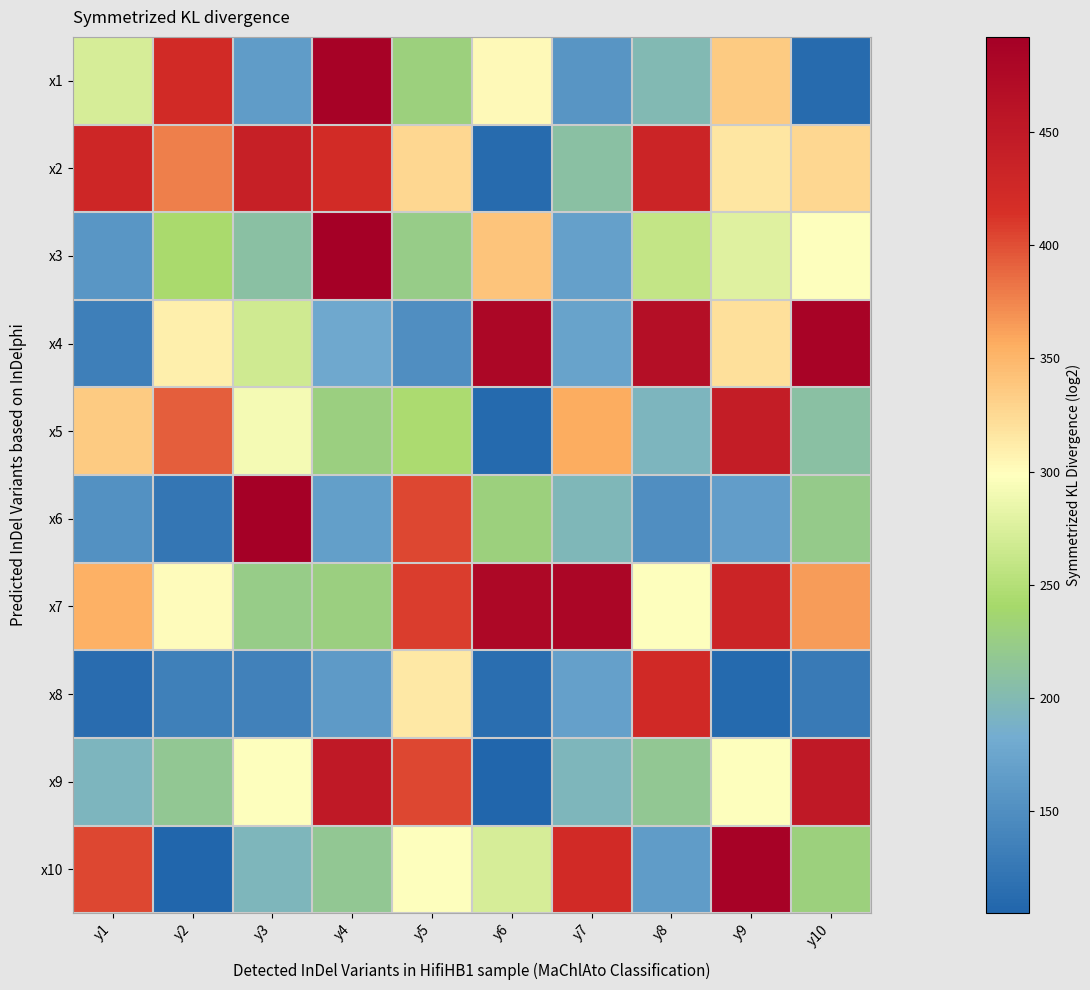

Reading left to right, list all the values displayed in this chart.

x1: y1=272	y2=423	y3=165	y4=487	y5=229	y6=303	y7=157	y8=199	y9=335	y10=112
x2: y1=430	y2=378	y3=440	y4=422	y5=327	y6=112	y7=209	y8=433	y9=316	y10=326
x3: y1=158	y2=244	y3=209	y4=492	y5=223	y6=340	y7=169	y8=260	y9=278	y10=297
x4: y1=133	y2=310	y3=267	y4=179	y5=149	y6=479	y7=172	y8=467	y9=321	y10=485
x5: y1=336	y2=393	y3=291	y4=228	y5=245	y6=111	y7=357	y8=194	y9=444	y10=208
x6: y1=153	y2=124	y3=490	y4=168	y5=403	y6=230	y7=196	y8=149	y9=166	y10=222
x7: y1=353	y2=301	y3=224	y4=228	y5=408	y6=477	y7=481	y8=298	y9=433	y10=365
x8: y1=113	y2=135	y3=136	y4=163	y5=314	y6=115	y7=169	y8=425	y9=111	y10=129
x9: y1=194	y2=217	y3=298	y4=451	y5=404	y6=105	y7=195	y8=217	y9=298	y10=451
x10: y1=404	y2=105	y3=195	y4=217	y5=298	y6=272	y7=423	y8=165	y9=487	y10=229